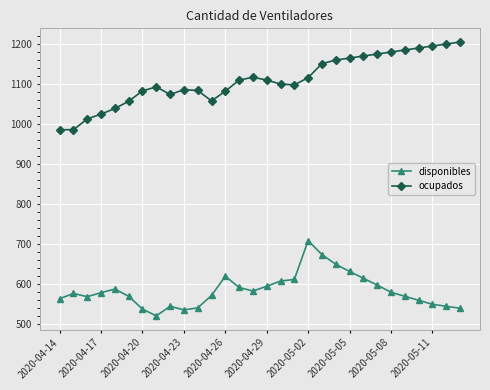

True or false: disponibles and ocupados cross at least once.

False